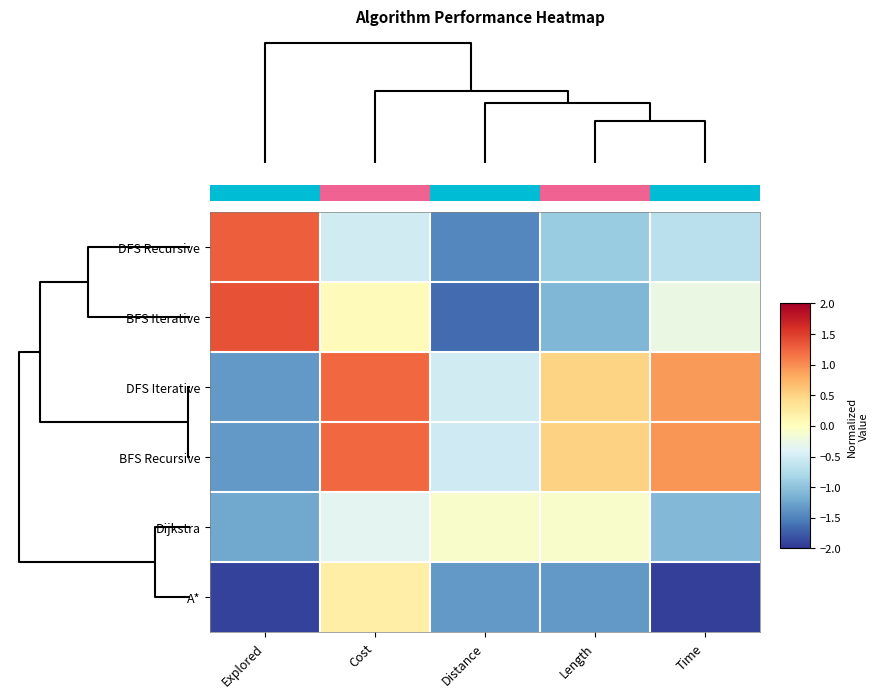

What is the approximate value of Dijkstra at Distance?

-0.1